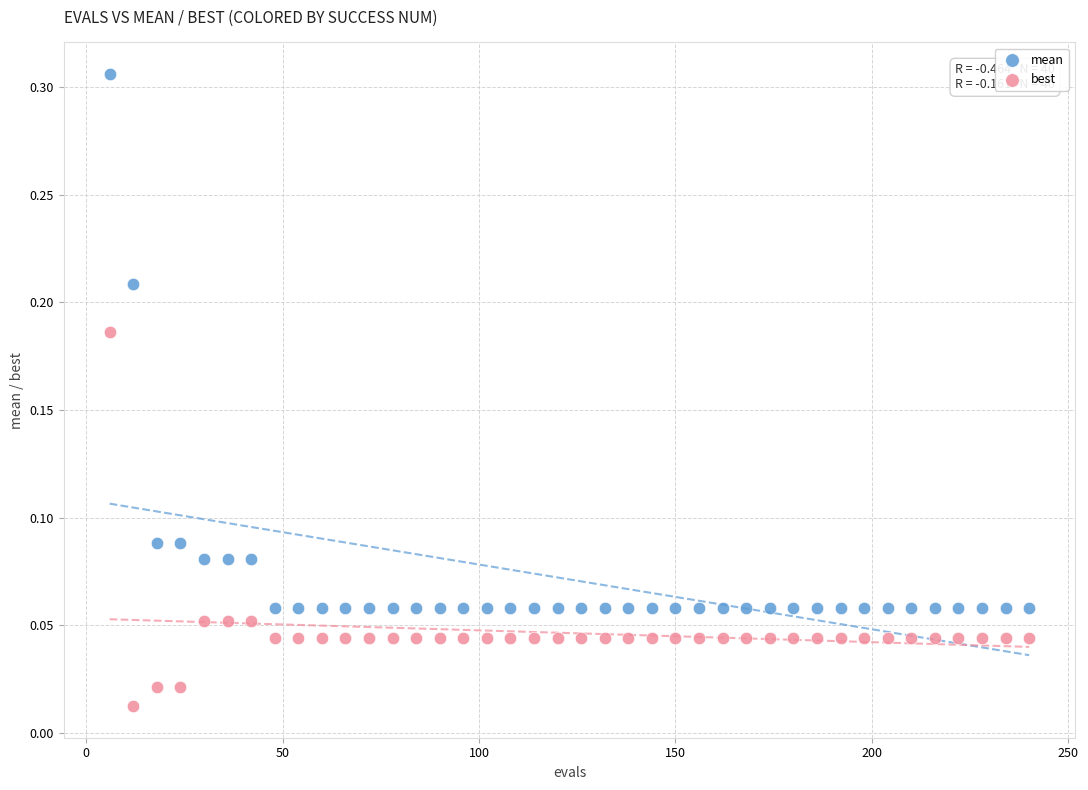

Which series contains the highest Y value?

mean